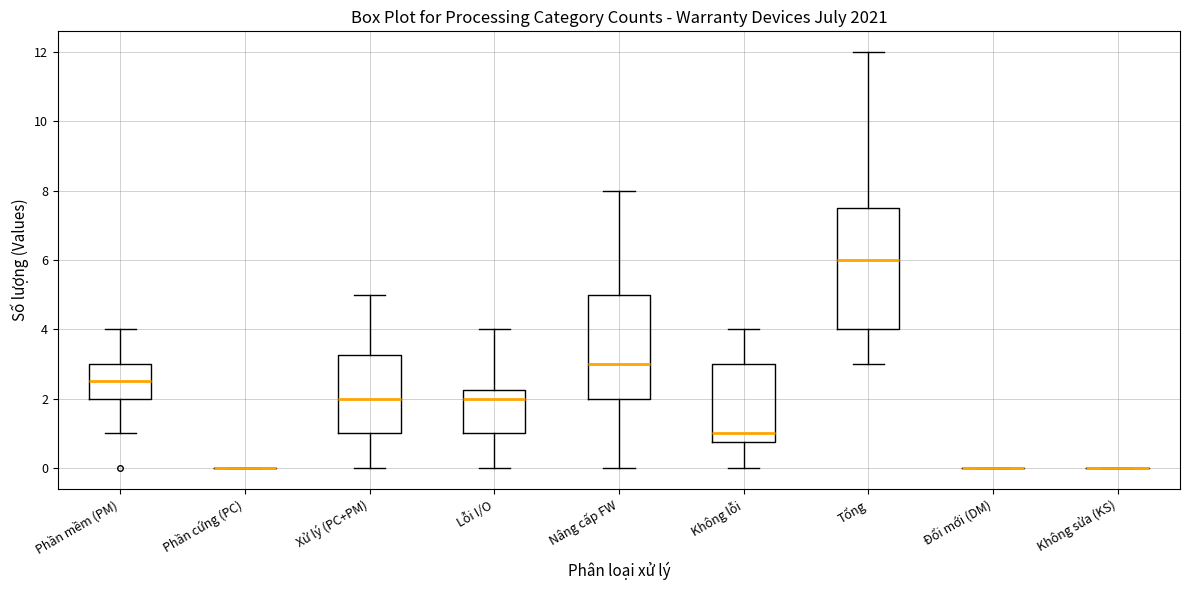

Reading left to right, transcribe this box plot: for each box, give where its median line is, the range the box spans, and where its two whiskers end, as read against the y-axis. The values are not printed on the chart, so give them approximately, as read against the axis.

Phần mềm (PM): median 2.6, box 2.0 to 3.0, whiskers 1.0 to 4.0
Phần cứng (PC): box collapsed to a line at 0.0, whiskers 0.0 to 0.0
Xử lý (PC+PM): median 2.0, box 1.0 to 3.2, whiskers 0.0 to 5.0
Lỗi I/O: median 2.0, box 1.0 to 2.2, whiskers 0.0 to 4.0
Nâng cấp FW: median 3.0, box 2.0 to 5.0, whiskers 0.0 to 8.0
Không lỗi: median 1.0, box 0.8 to 3.0, whiskers 0.0 to 4.0
Tổng: median 6.0, box 4.0 to 7.6, whiskers 3.0 to 12.0
Đổi mới (DM): box collapsed to a line at 0.0, whiskers 0.0 to 0.0
Không sửa (KS): box collapsed to a line at 0.0, whiskers 0.0 to 0.0